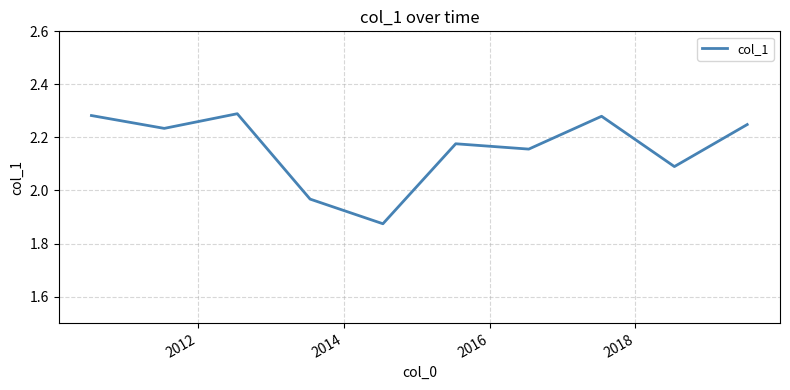

What is the difference between the maximum and minimum values?

0.4